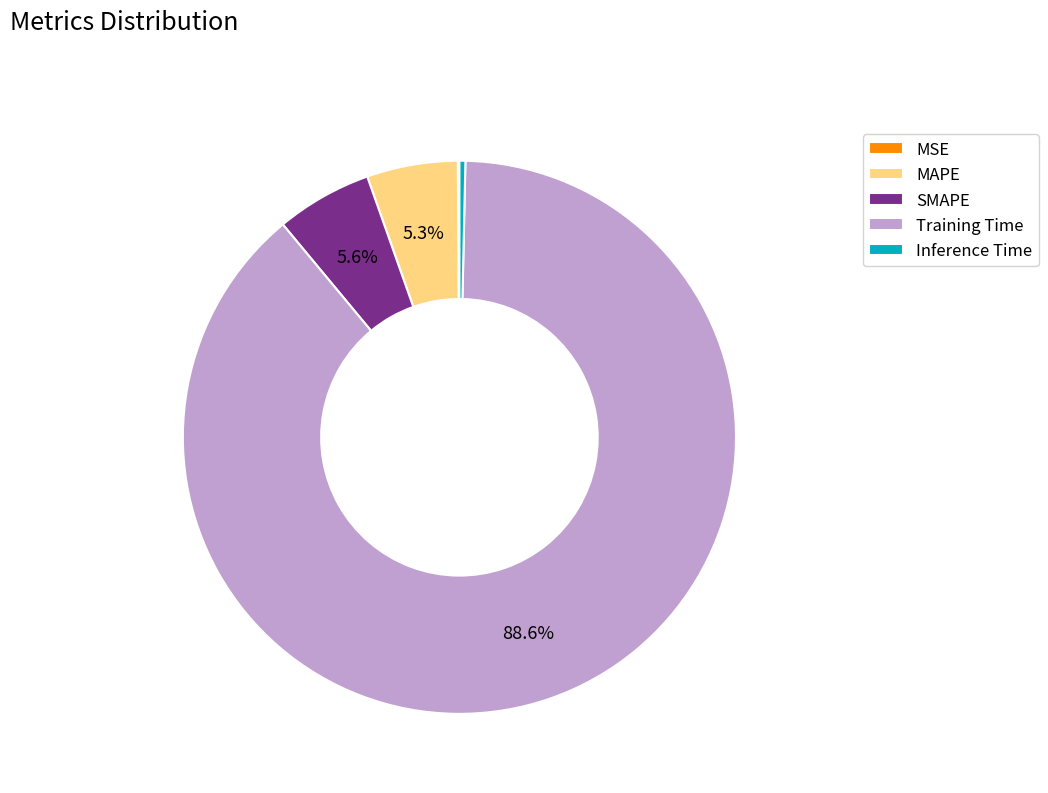

What is the majority slice?

Training Time